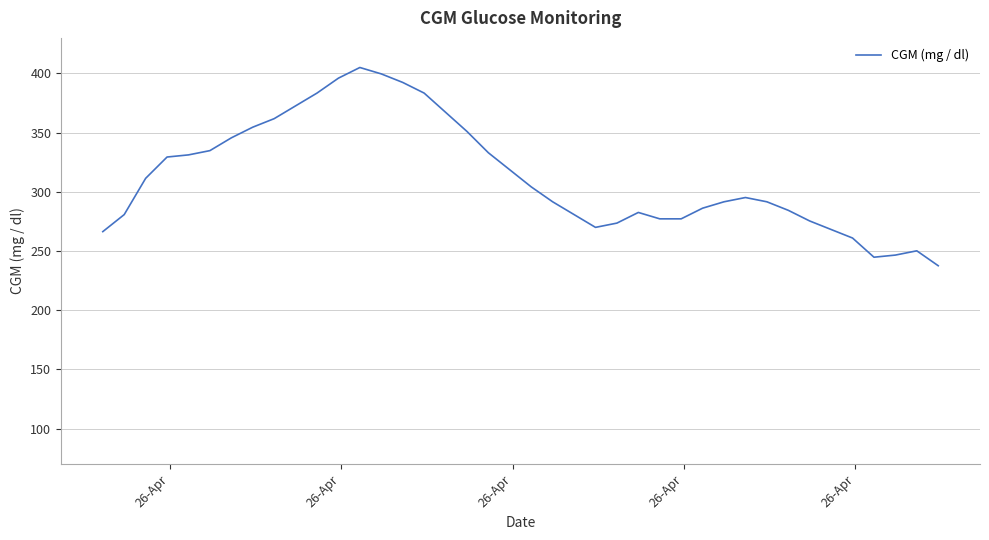

What is the sum of all values?

12508.2